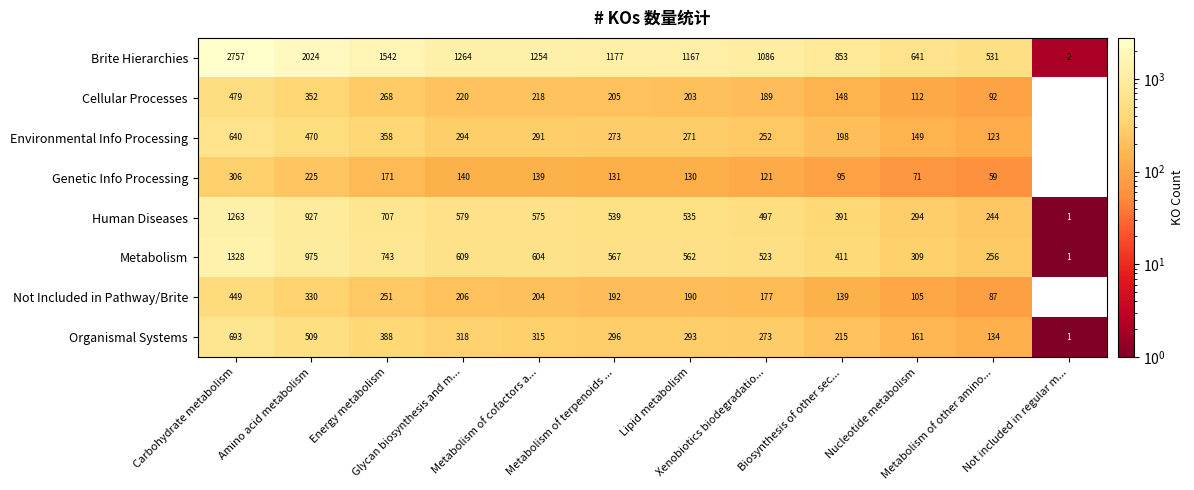

What is the difference between the maximum and second lowest values in the Human Diseases series?

1019